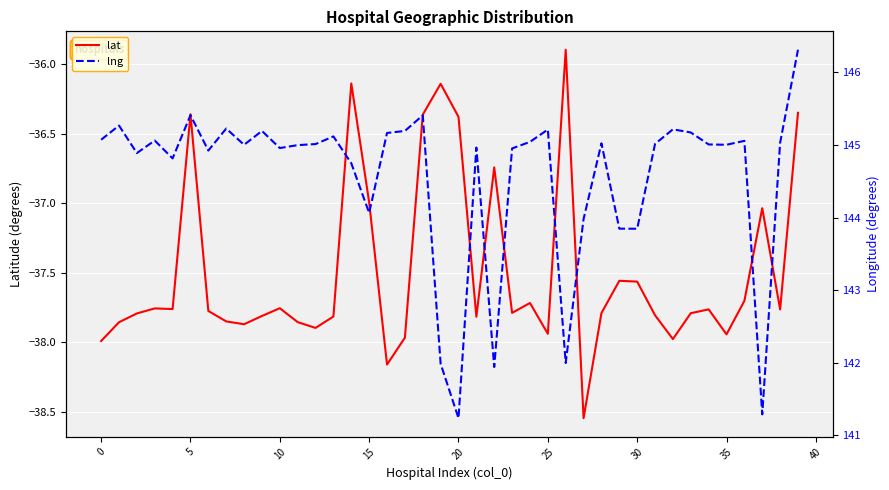

True or false: lng has a value of 230.0 at 16.

False